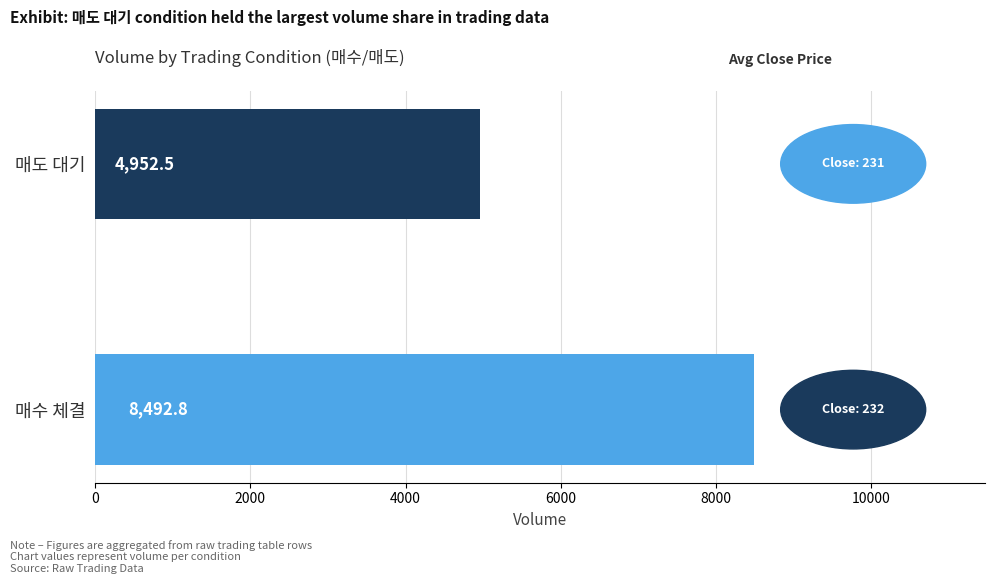

What is the average value?

6722.7